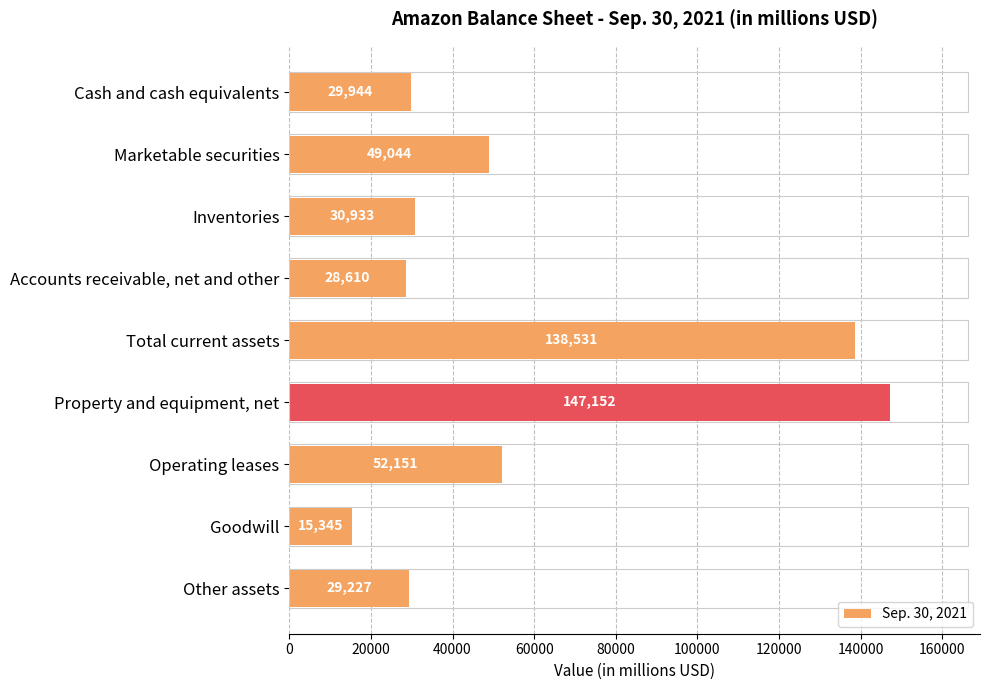

Reading top to bottom, extract all data points from this chart.

29944	49044	30933	28610	138531	147152	52151	15345	29227